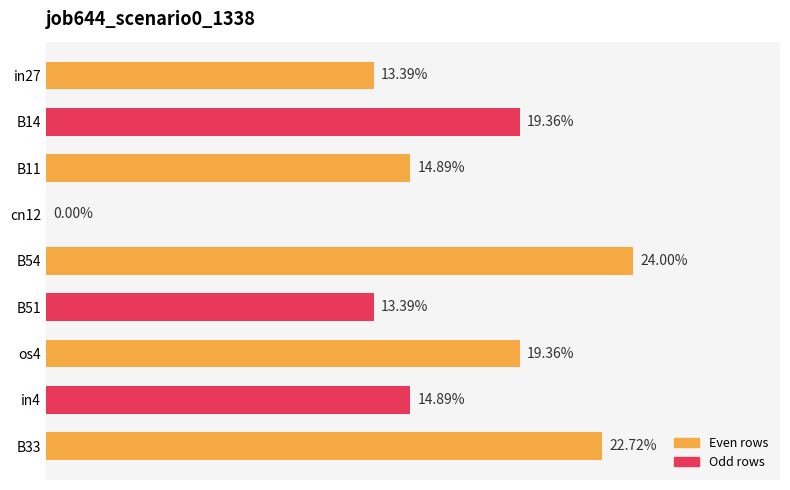

Are the bars horizontal?

Yes